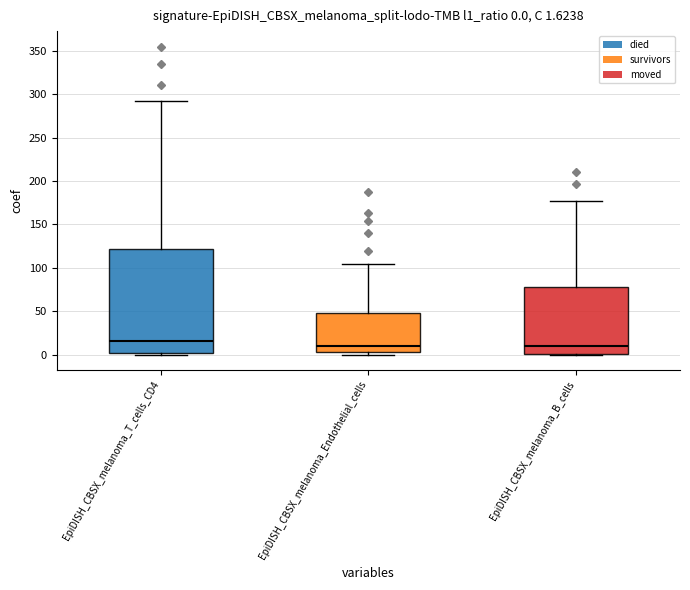

Which box is the tallest, from its lower edge to its upper edge?

EpiDISH_CBSX_melanoma_T_cells_CD4